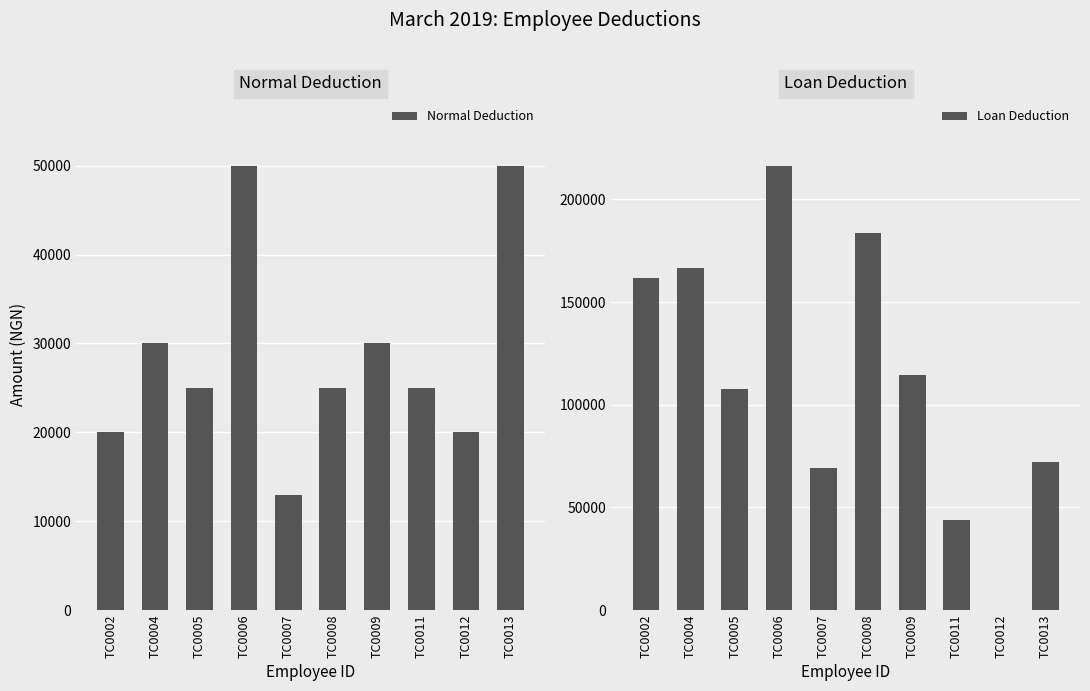

Which series has the largest range (max minus min)?

Loan Deduction